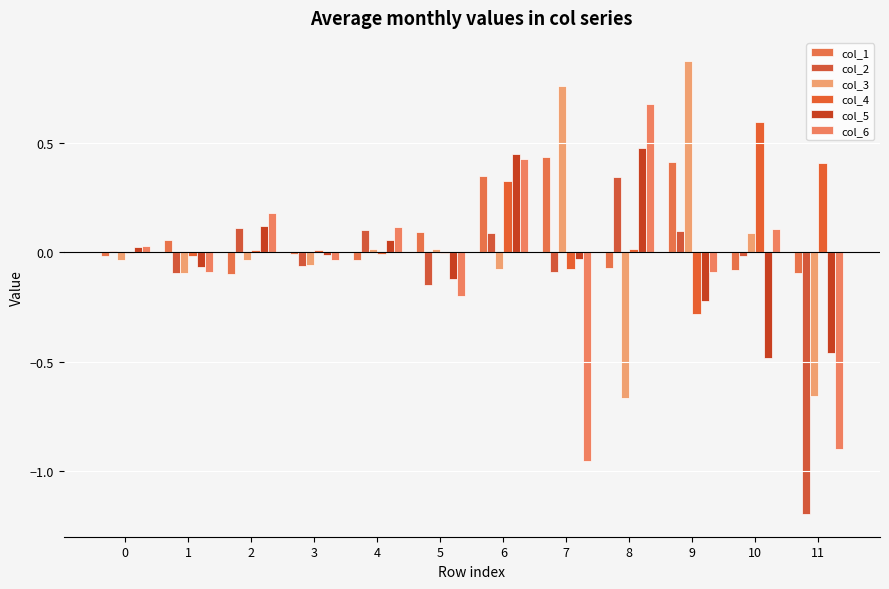

How many values in the col_6 series exceed 0?

6